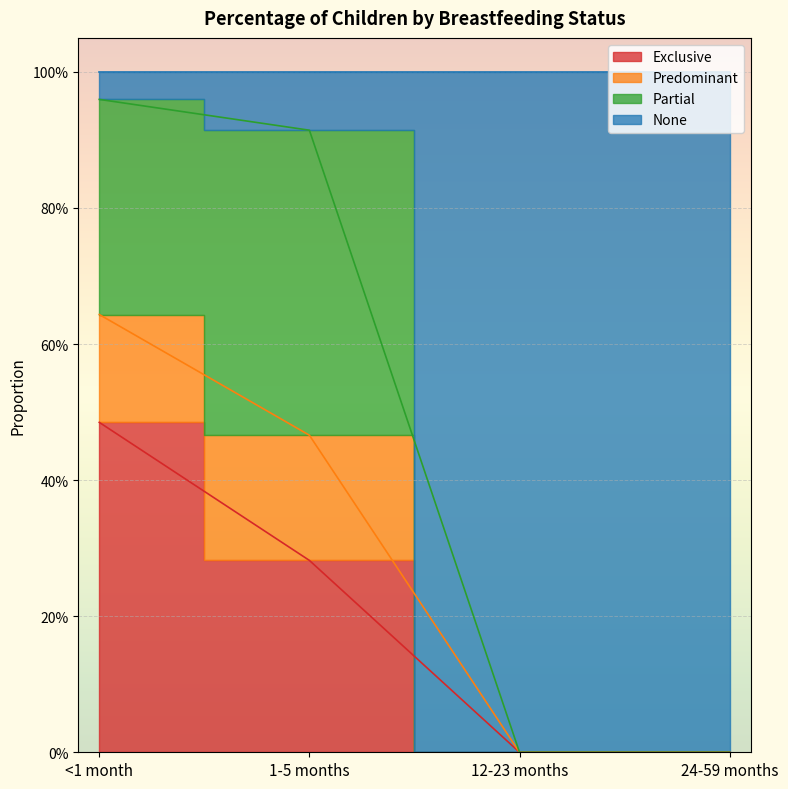

Is the value of None at 24-59 months greater than the value of Predominant at 12-23 months?

No